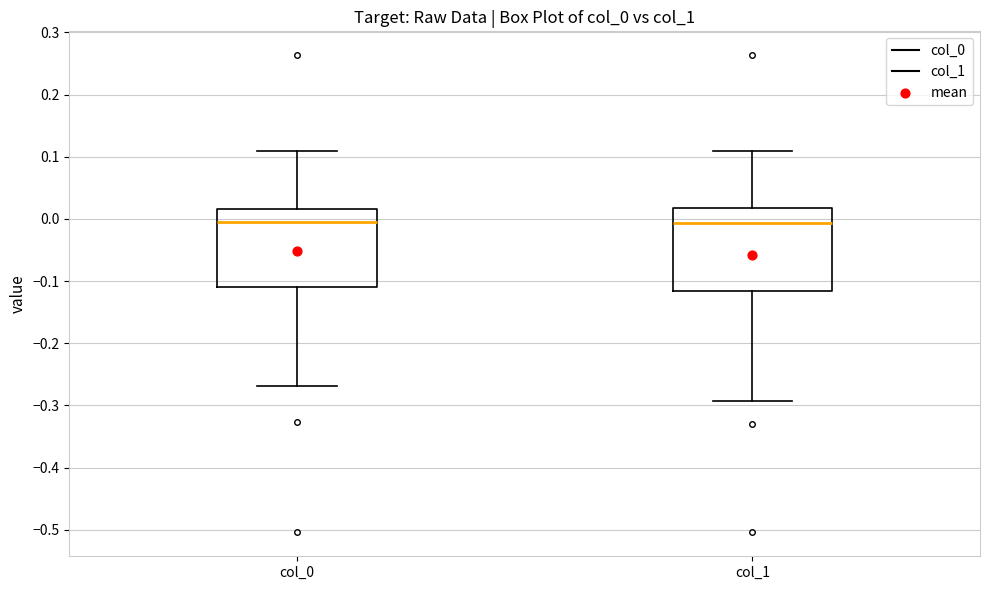

Reading left to right, transcribe this box plot: for each box, give where its median line is, the range the box spans, and where its two whiskers end, as read against the y-axis. The values are not printed on the chart, so give them approximately, as read against the axis.

col_0: median -0.01, box -0.11 to 0.02, whiskers -0.27 to 0.11
col_1: median -0.01, box -0.12 to 0.02, whiskers -0.29 to 0.11